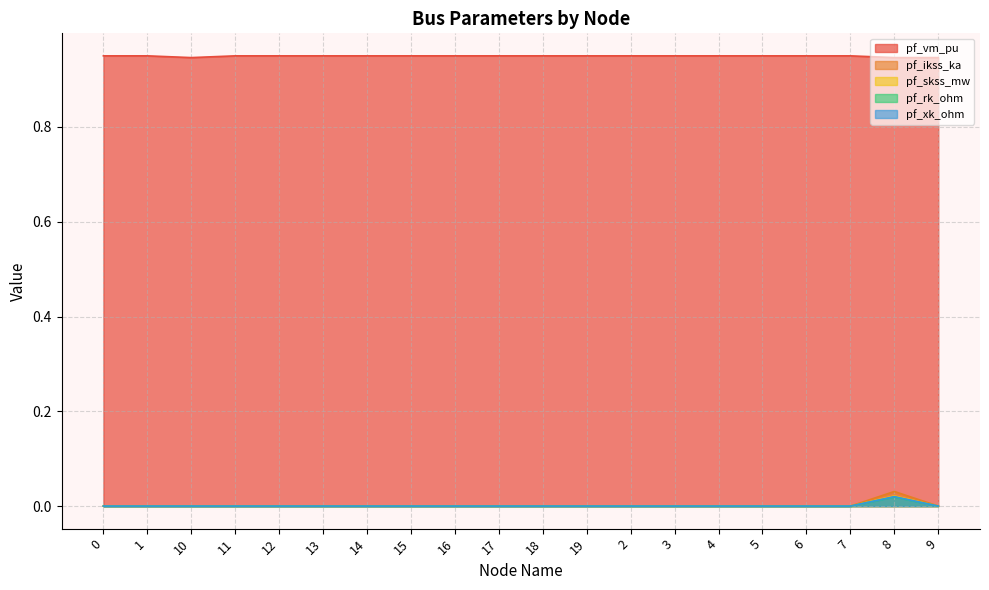

True or false: pf_vm_pu has a value of 0.3 at 9.

False